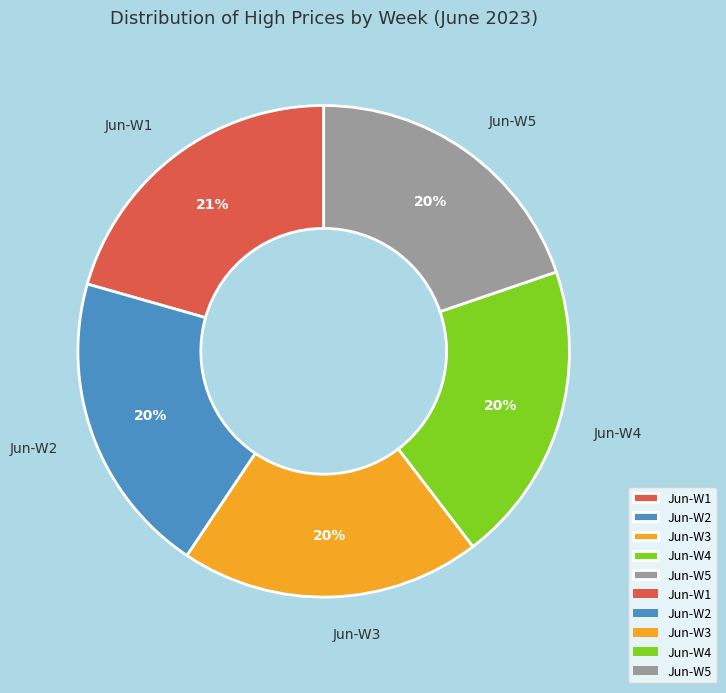

Is there a majority slice in this chart?

No